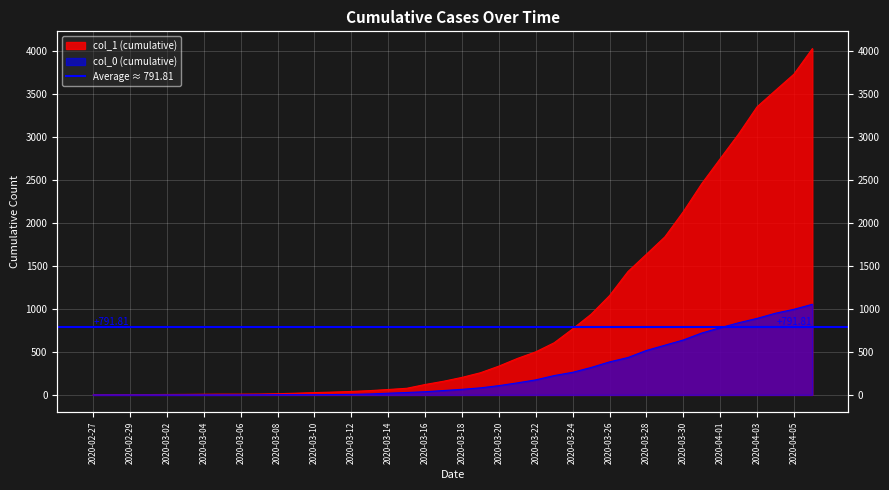

Which category has the lowest value in the col_0 (cumulative) series?

2020-02-27